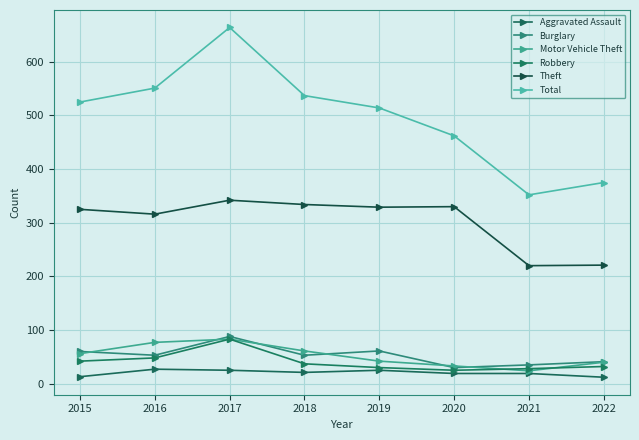

Count the number of data series in this chart.

6